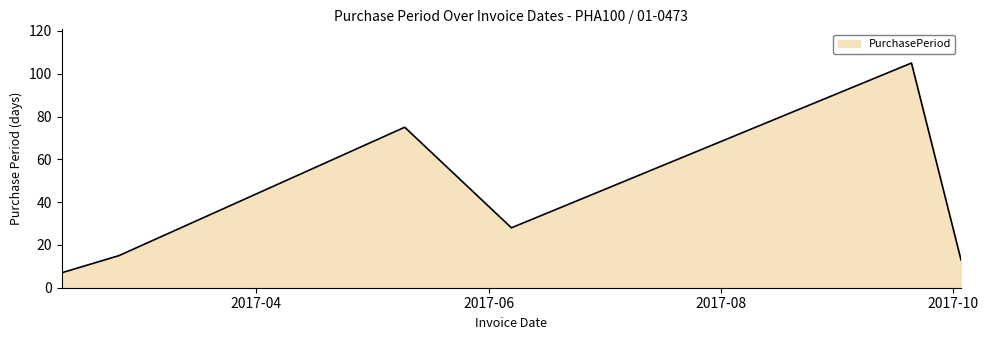

True or false: the data has more than 0 interior local peaks.

True